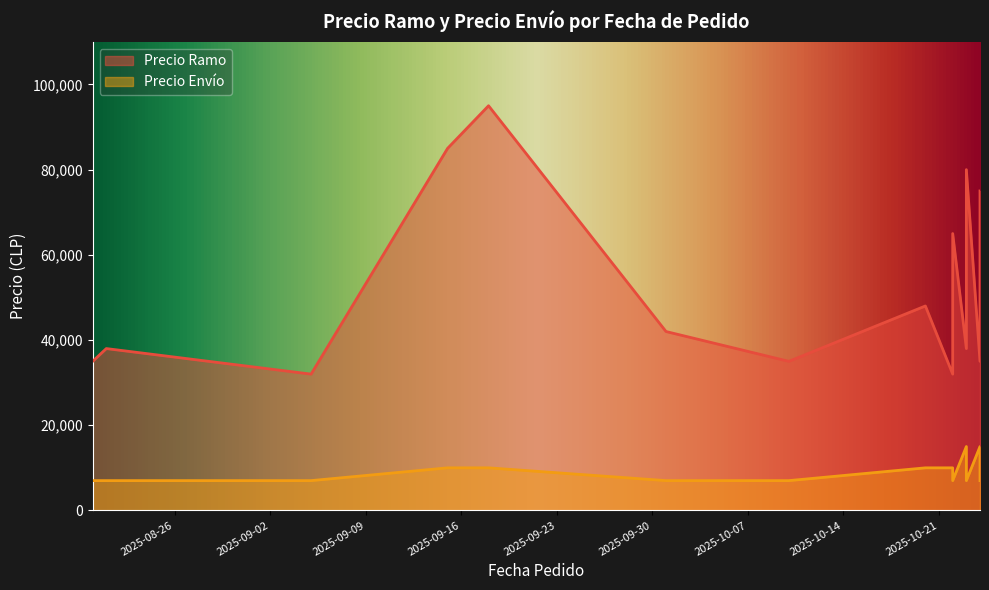

Reading left to right, transcribe all the data shown in this chart.

Precio Ramo: 35000	38000	32000	85000	95000	42000	35000	48000	32000	65000	55000	38000	80000	75000	35000
Precio Envío: 7000	7000	7000	10000	10000	7000	7000	10000	10000	7000	10000	15000	7000	7000	15000